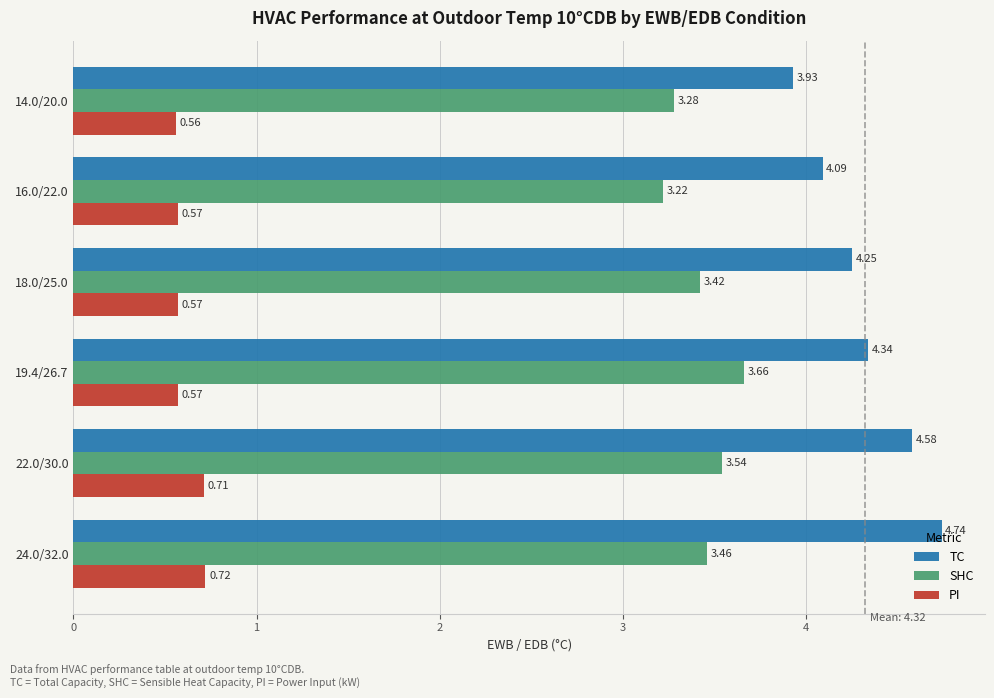

Which series has the largest range (max minus min)?

TC